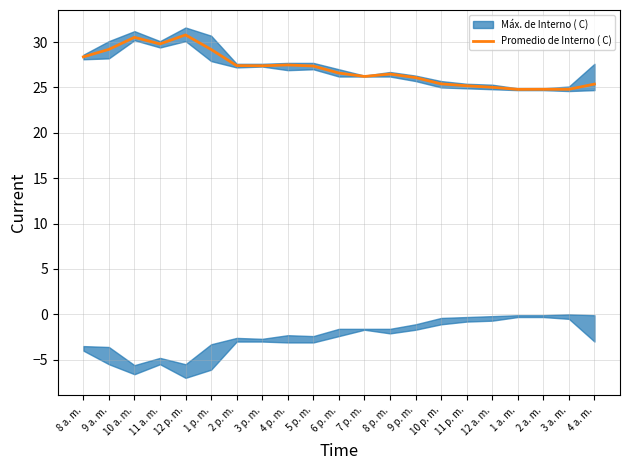

Which category has the lowest value across all series?

1 a. m.